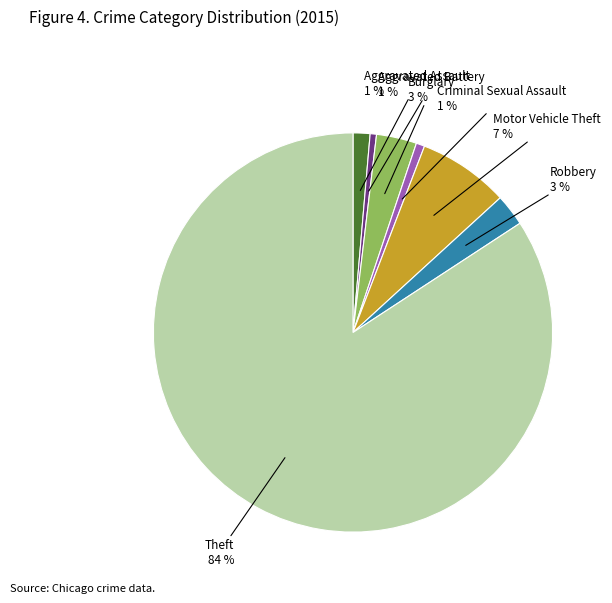

Approximately how many times larger is the value at Criminal Sexual Assault compared to Motor Vehicle Theft?

0.1